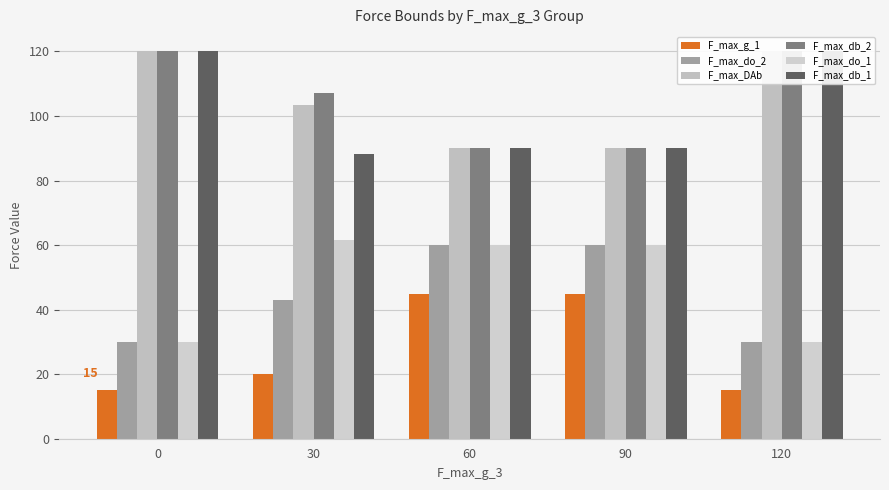

Which has a higher value, 120 or 30?

30